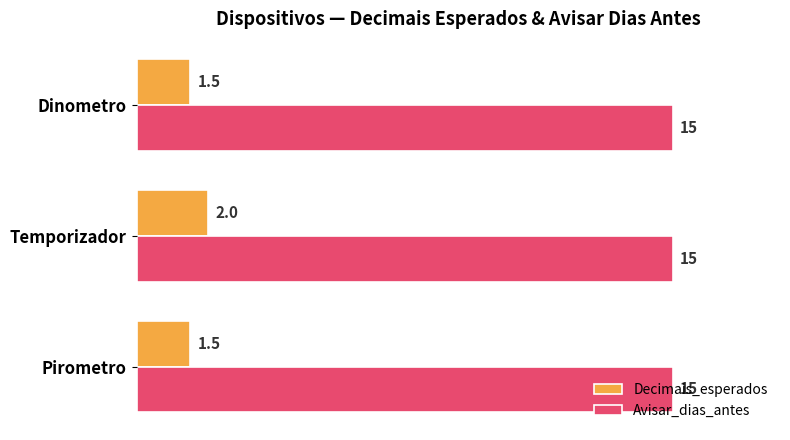

The Avisar_dias_antes series shows 26.1 at Pirometro. True or false?

False